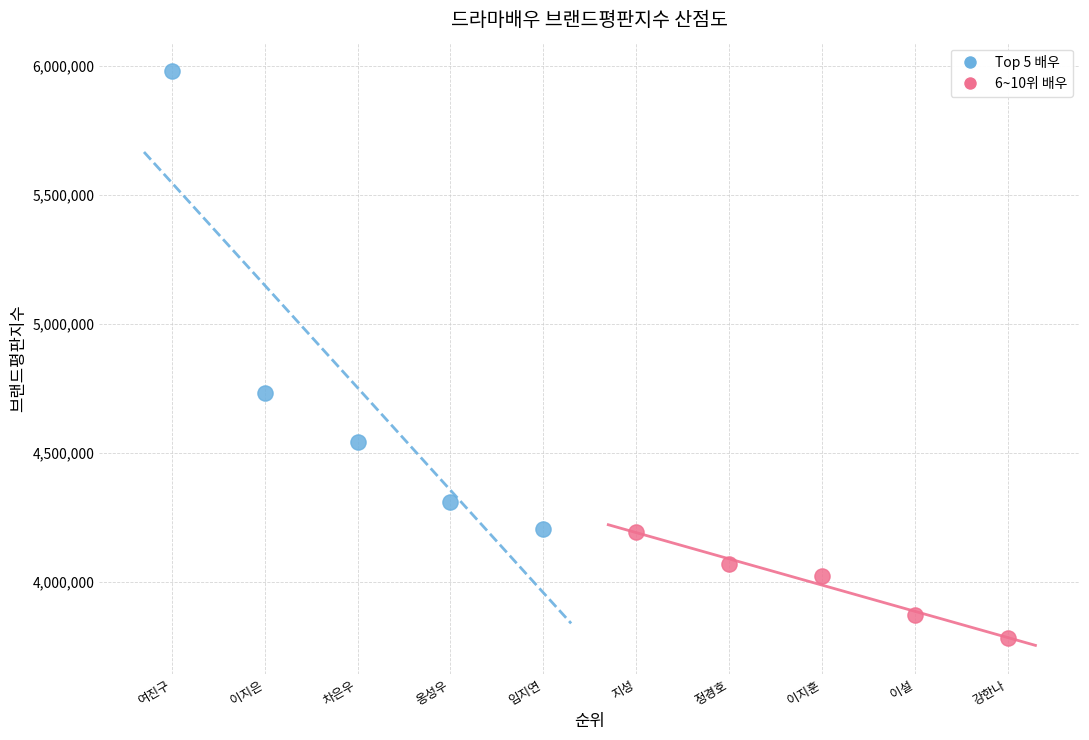

Which series contains the highest Y value?

Top 5 배우